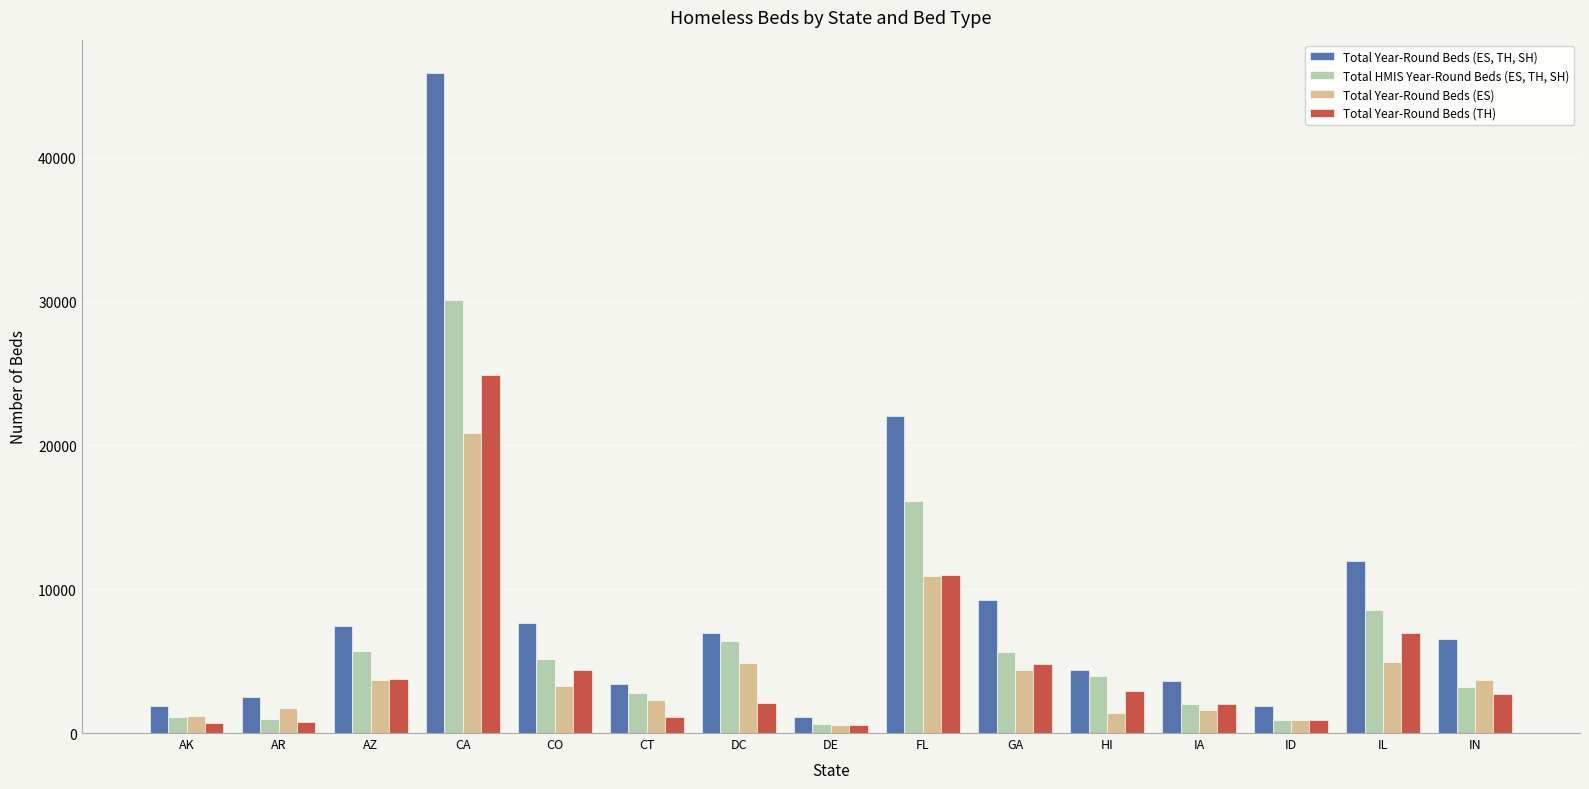

How many data points in Total Year-Round Beds (ES, TH, SH) are less than 6511?

7